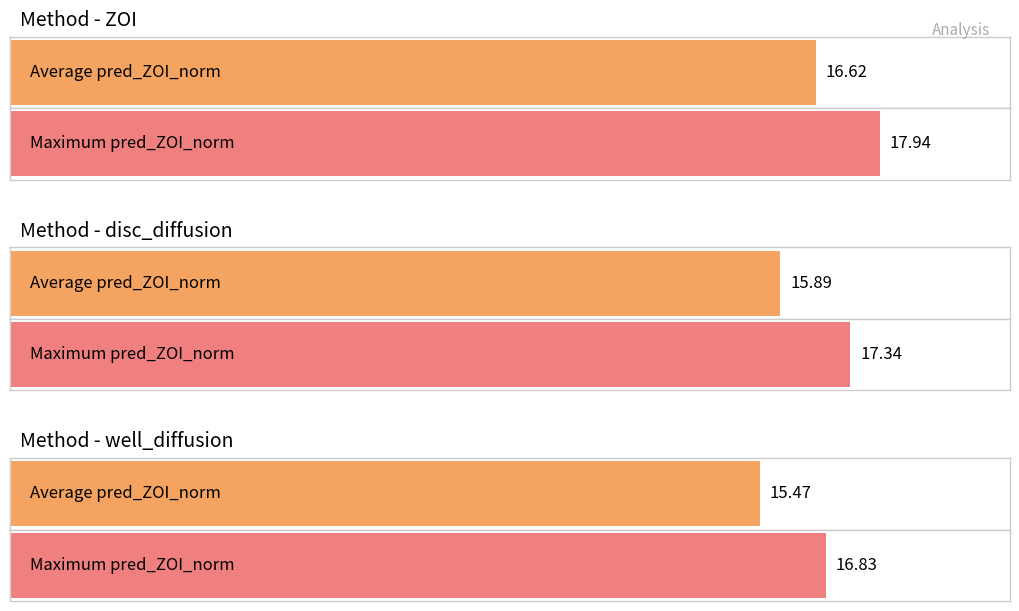

Between well_diffusion and ZOI, which series saw the biggest shift?

Average utilization